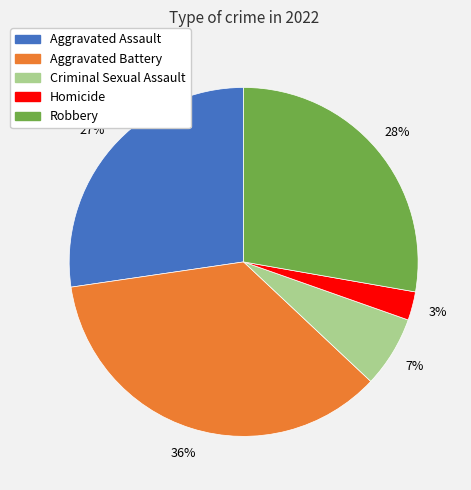

Combined, do Robbery and Homicide account for over 50%?

No